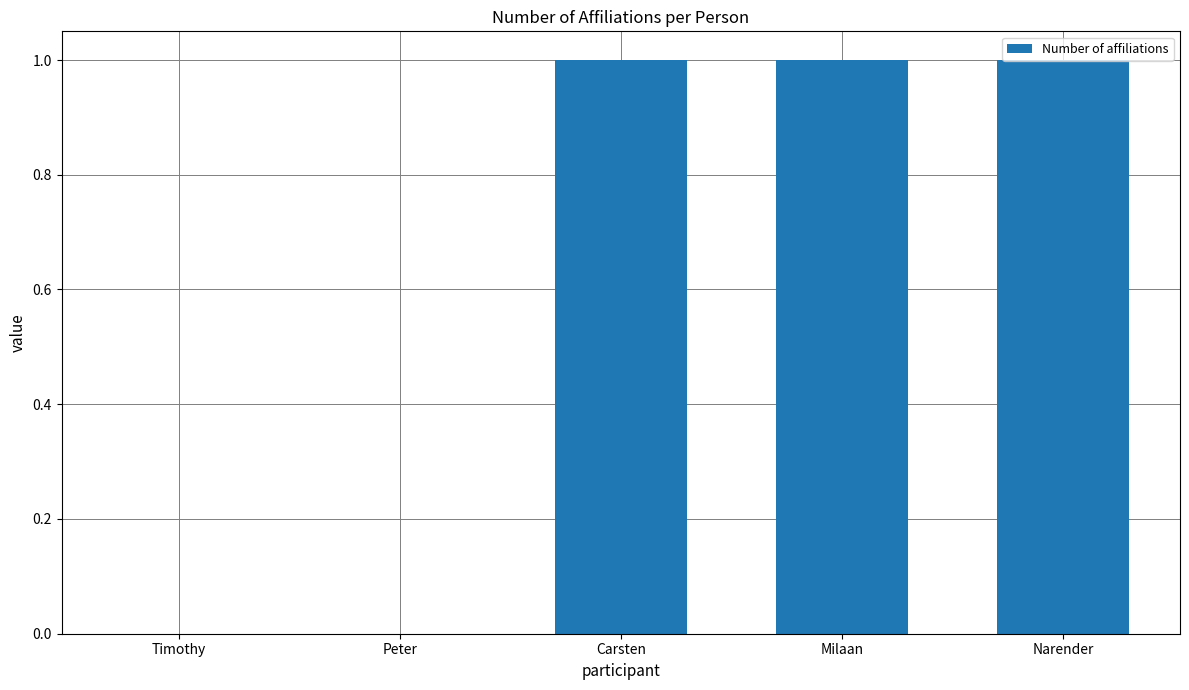

What is the greatest value displayed?

1